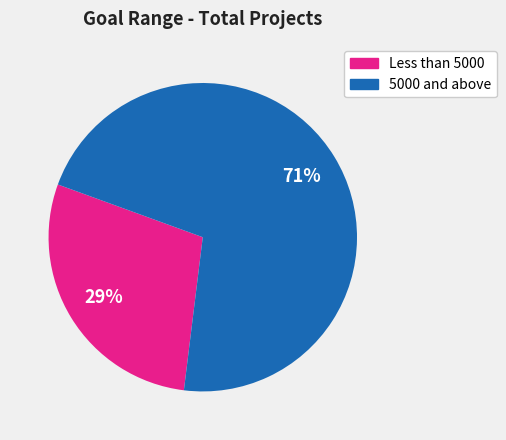

Is there any slice that represents more than half of the pie?

Yes